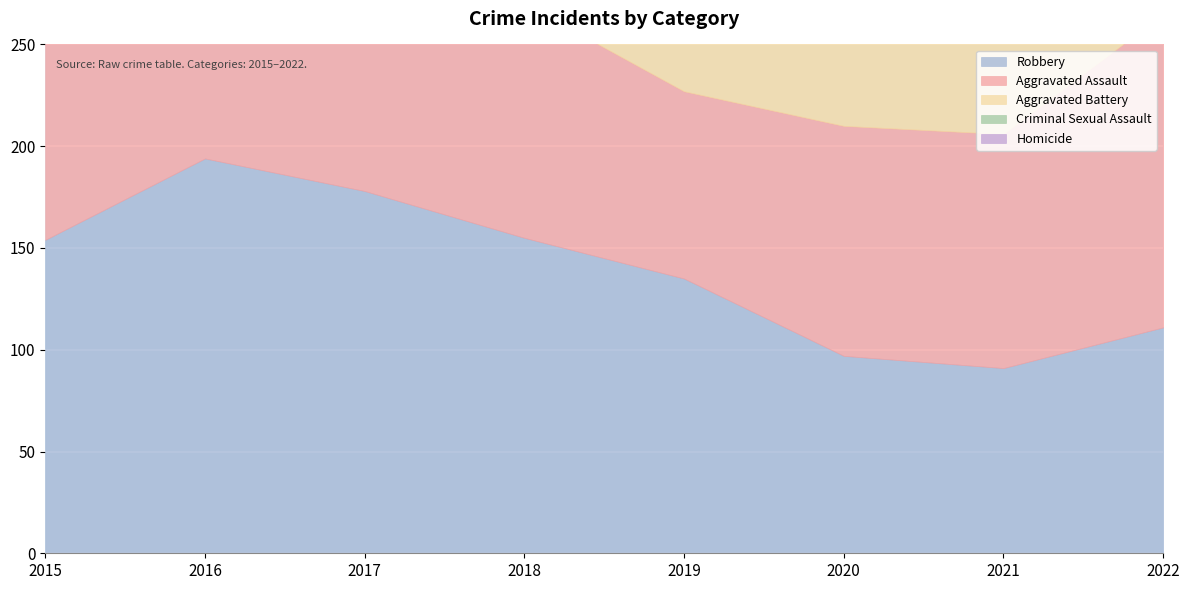

How many values in the Aggravated Assault series are below 115?

4